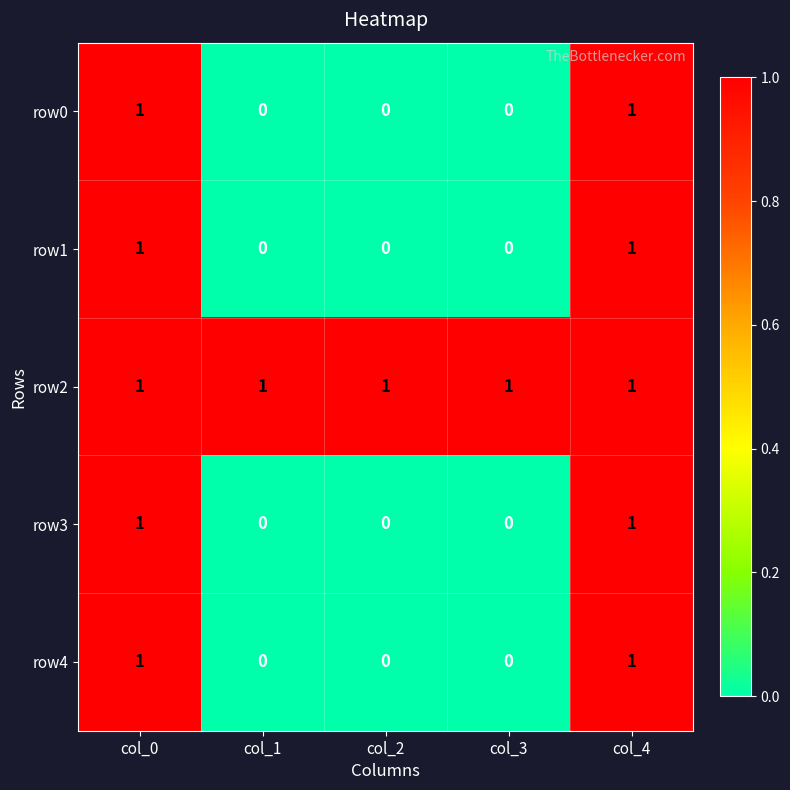

Is it true that row0 equals 0 at col_3?

True